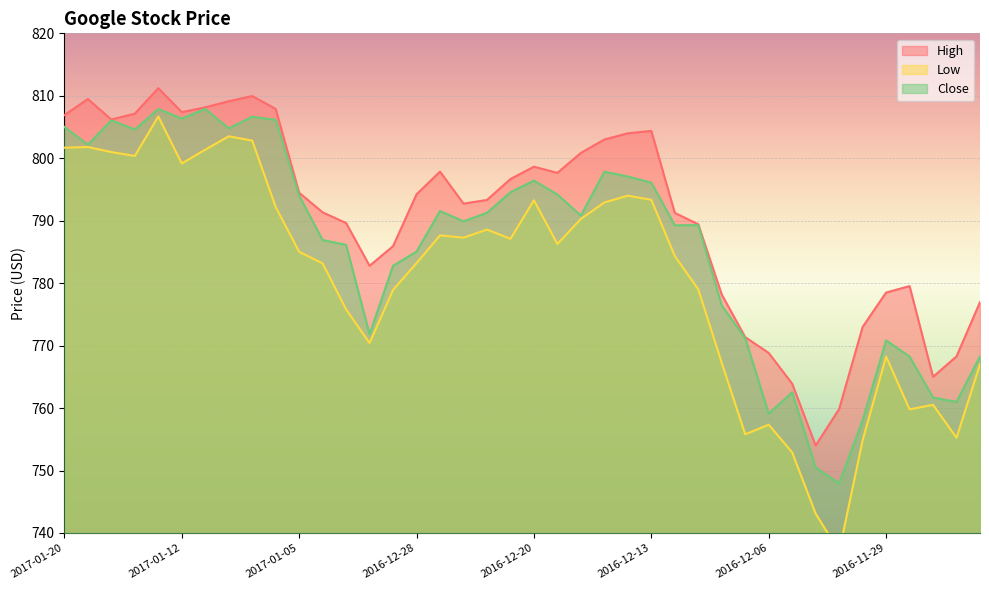

Which has a higher value, 2017-01-10 or 2016-12-30?

2017-01-10